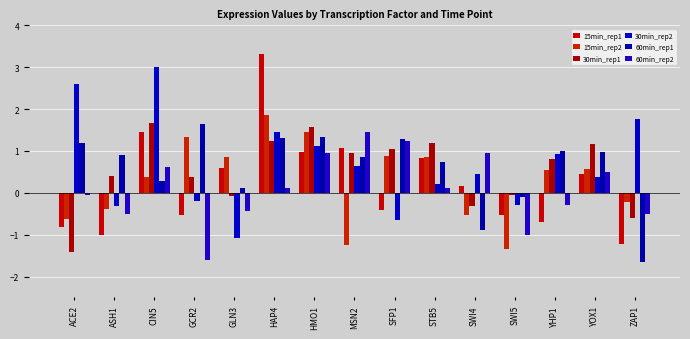

How many series are shown in this chart?

6